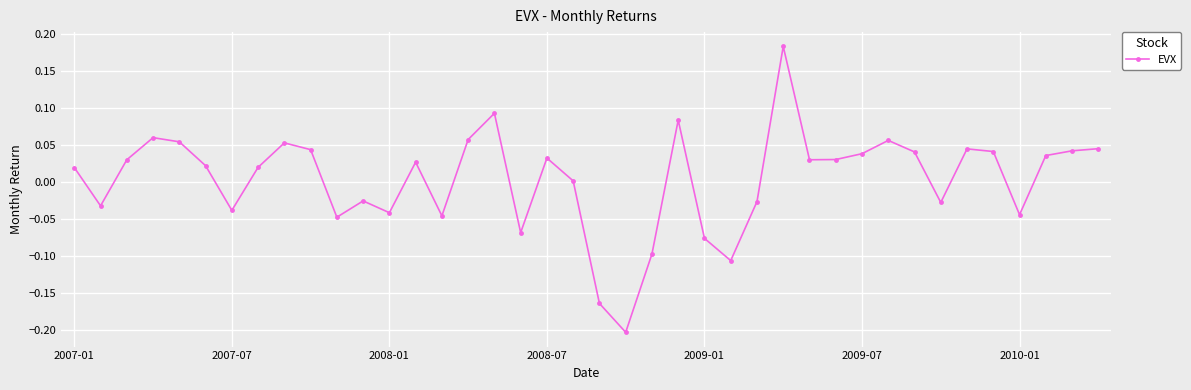

What is the difference between the maximum and minimum values?

0.4